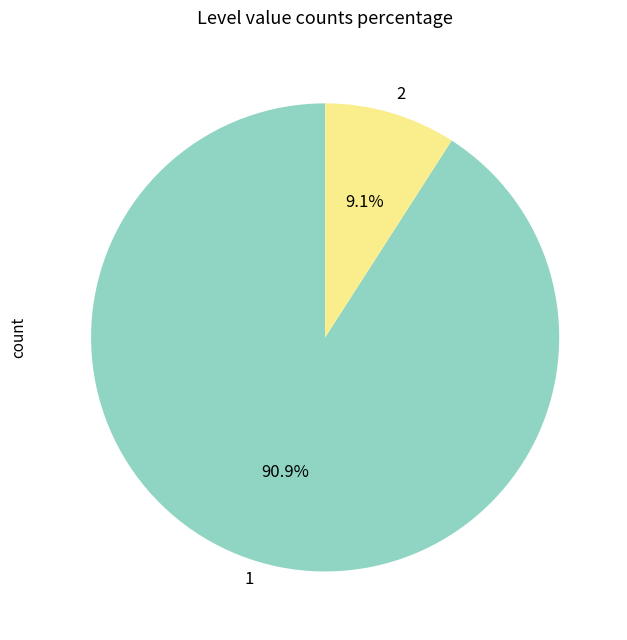

Rank the categories by value from highest to lowest.

1, 2